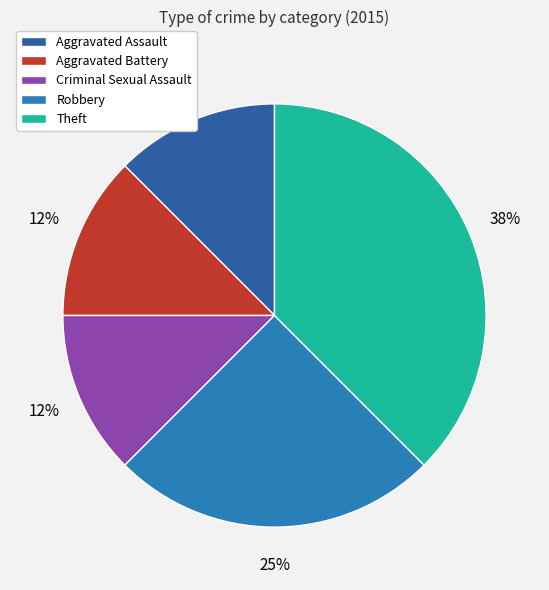

Rank the categories by value from highest to lowest.

Theft, Robbery, Aggravated Assault, Aggravated Battery, Criminal Sexual Assault